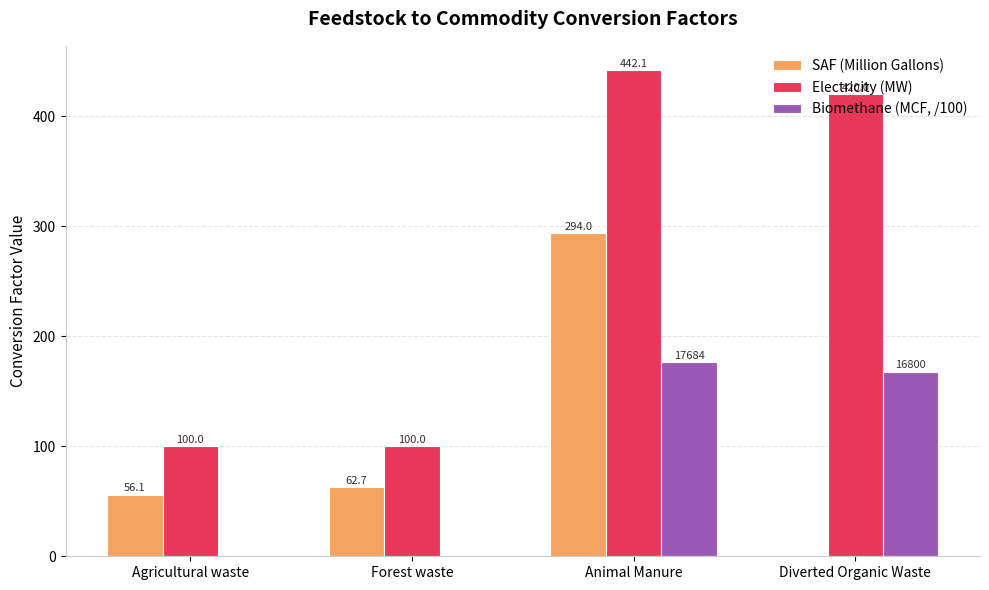

What is the sum of the SAF (Million Gallons) values at Forest waste and Animal Manure?

356.7